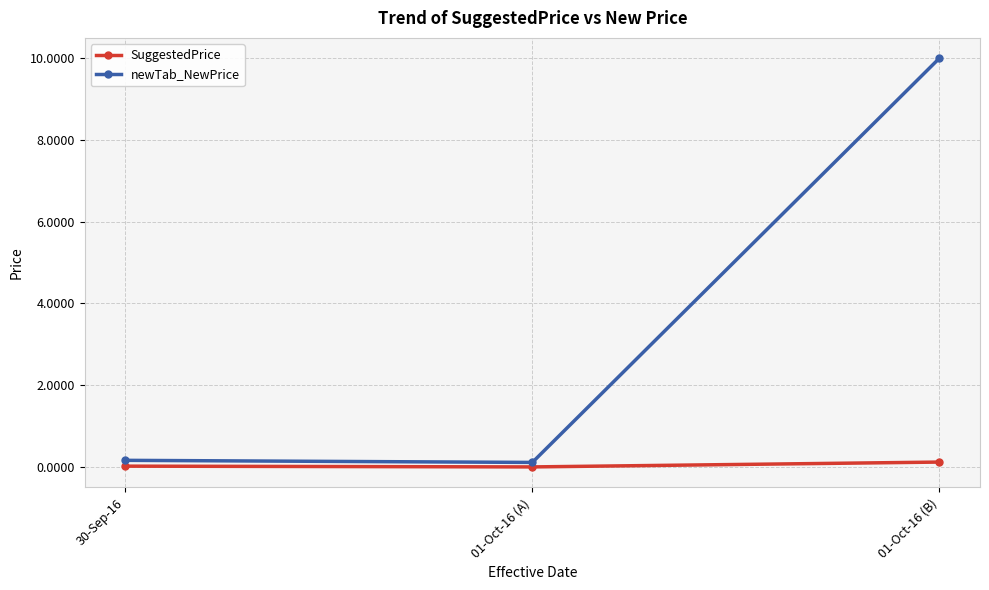

How many lines are shown in the chart?

2